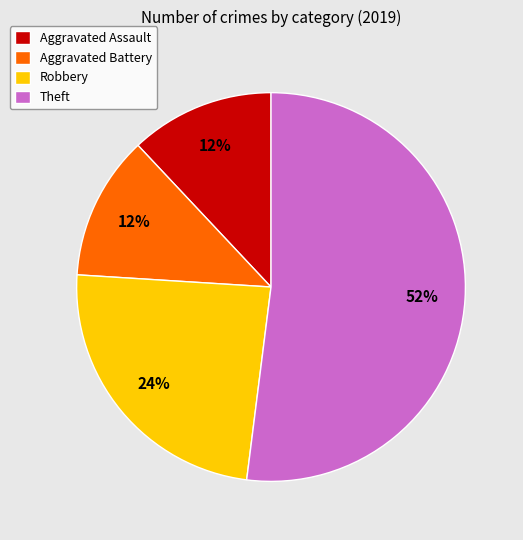

Is it true that Aggravated Assault is 26% of the pie?

False